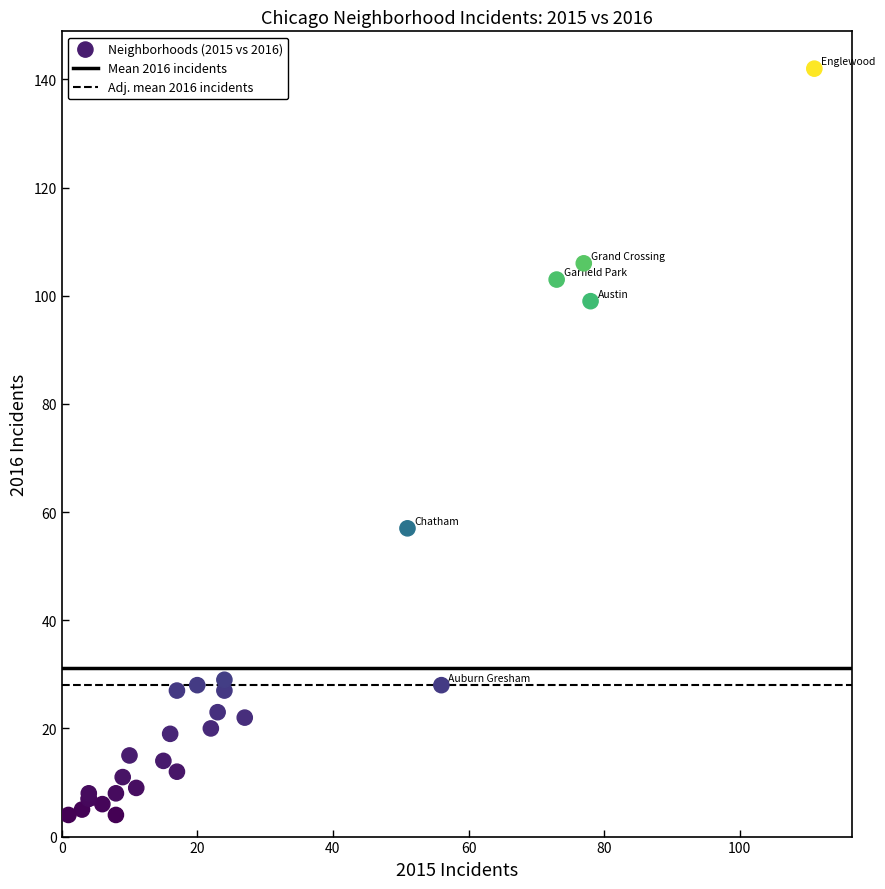

What Y value in the scatter plot is closest to 73?

57